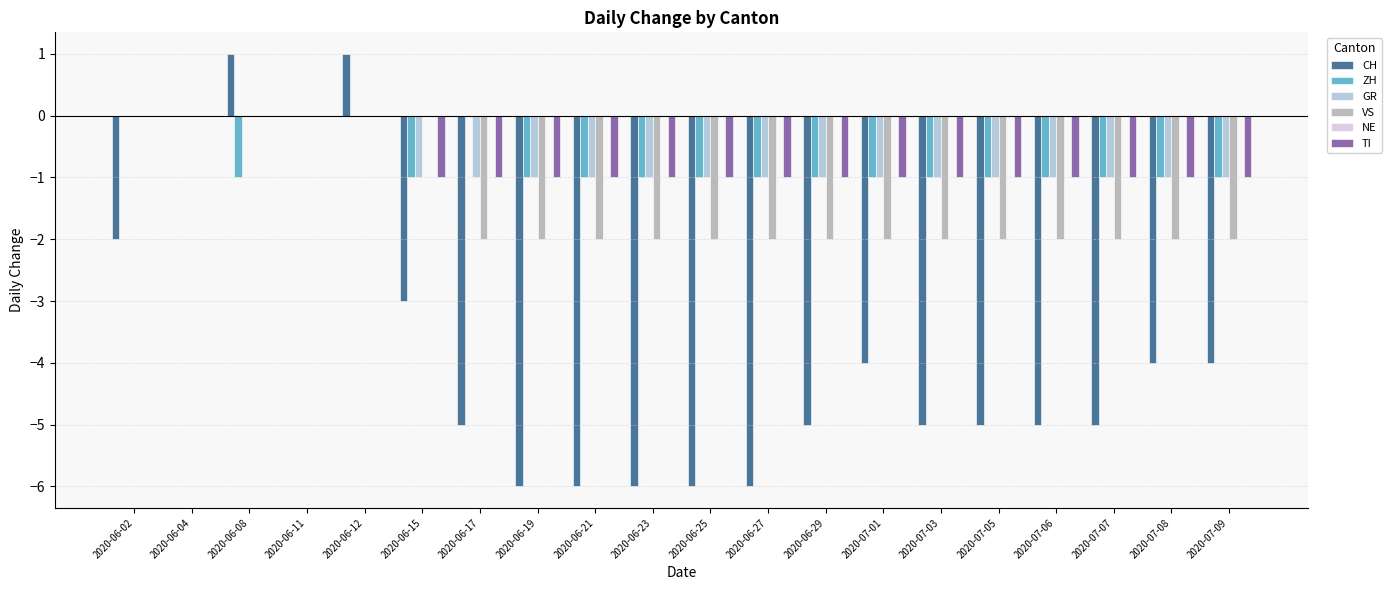

Is it true that ZH equals -1 at 2020-06-25?

True